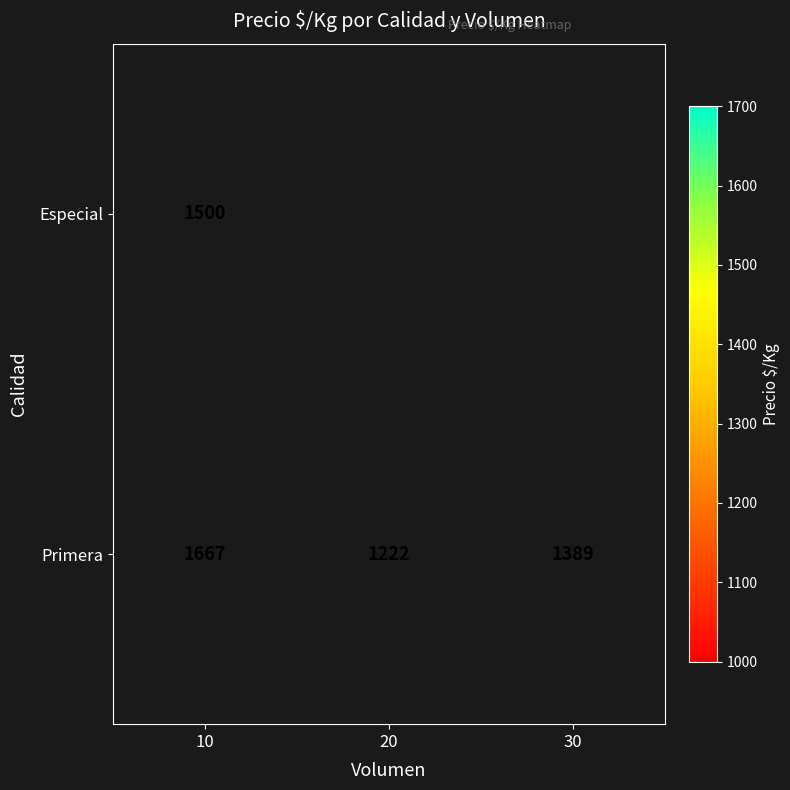

At how many categories does at least one series exceed 1556?

1